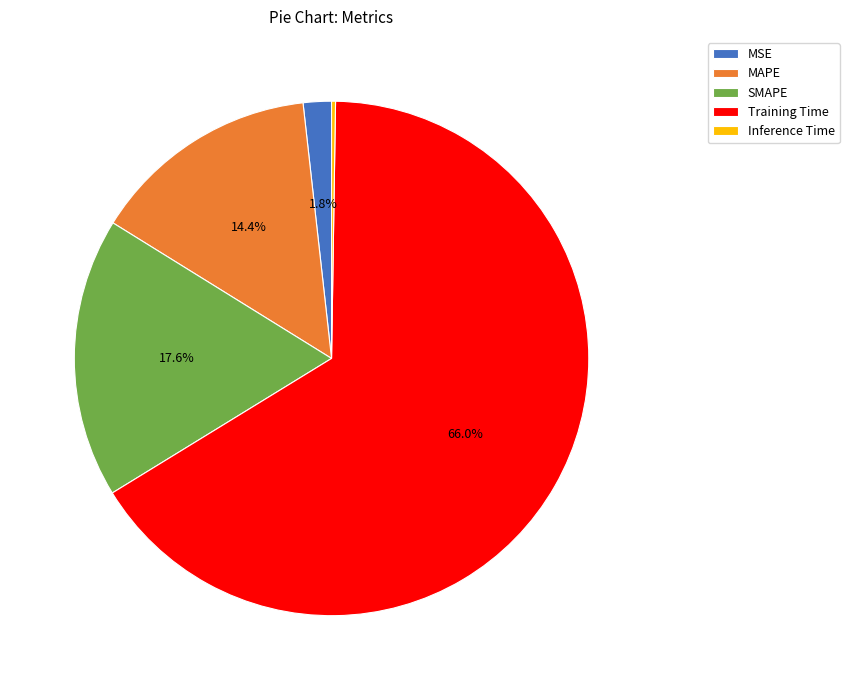

What portion of the pie excludes MAPE?

85.6%